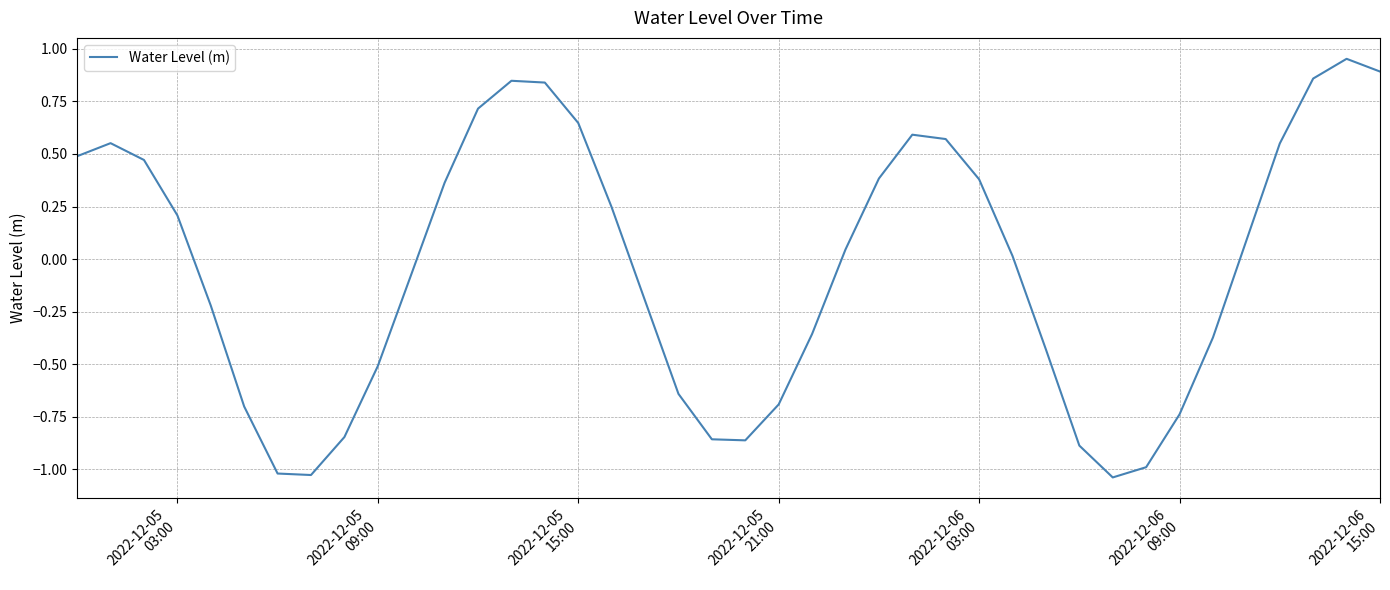

What is the difference between the maximum and minimum values?

2.0